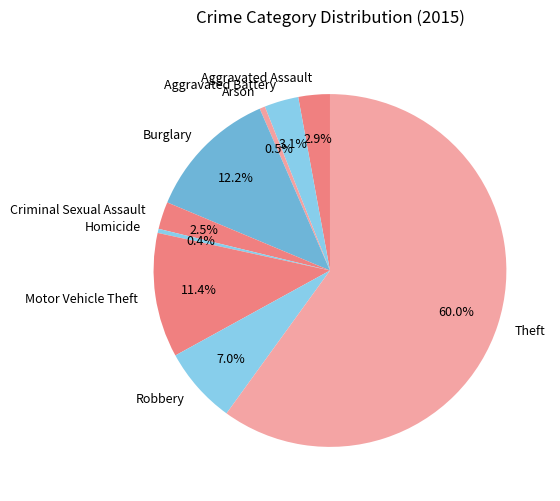

Which category has the biggest portion of the pie?

Theft